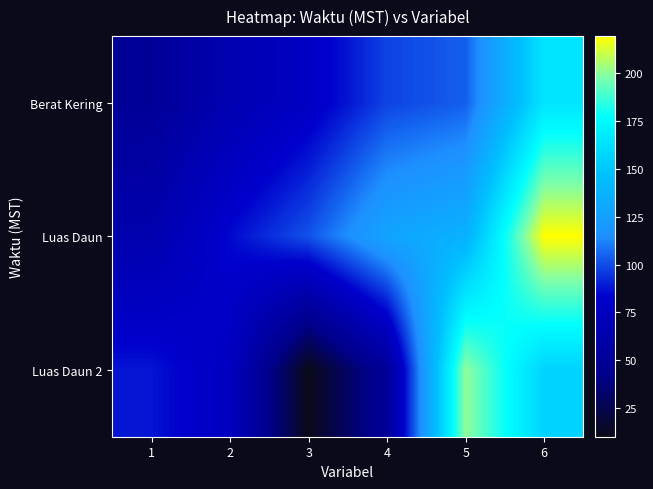

At how many categories does at least one series exceed 93?

4